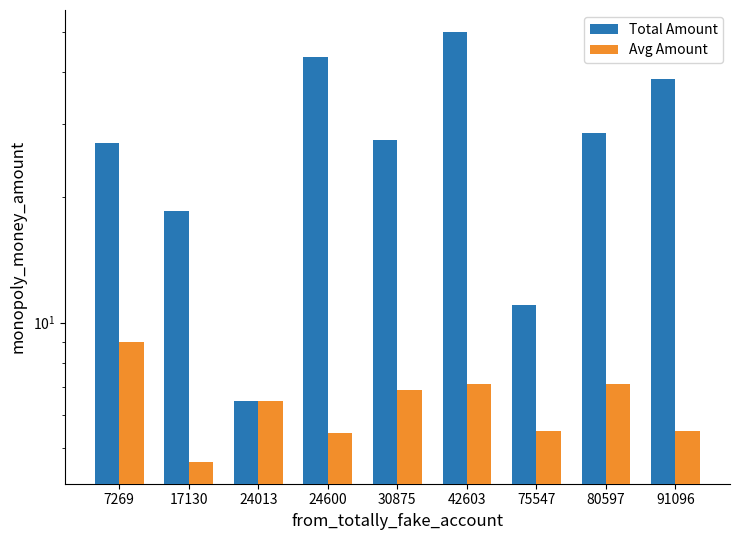

Which category has the highest value in the Total Amount series?

42603